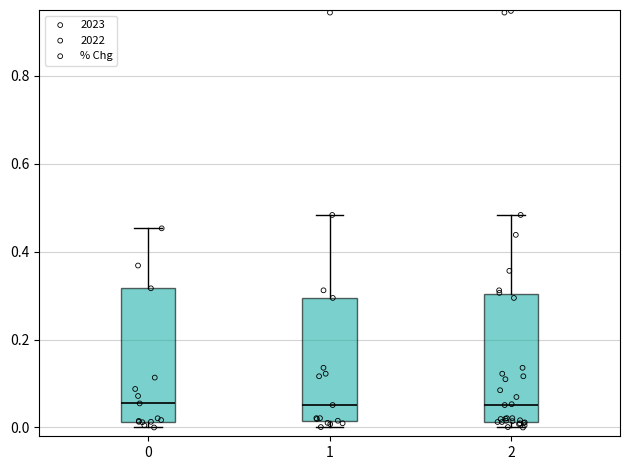

Reading left to right, transcribe this box plot: for each box, give where its median line is, the range the box spans, and where its two whiskers end, as read against the y-axis. The values are not printed on the chart, so give them approximately, as read against the axis.

0: median 0.06, box 0.02 to 0.32, whiskers 0.00 to 0.46
1: median 0.06, box 0.02 to 0.30, whiskers 0.00 to 0.48
2: median 0.06, box 0.02 to 0.30, whiskers 0.00 to 0.48